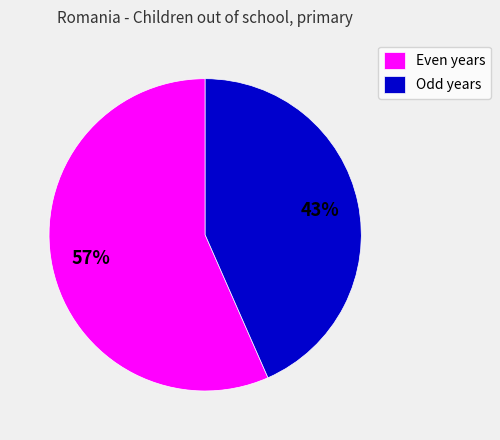

Is it true that Even years is 62% of the pie?

False